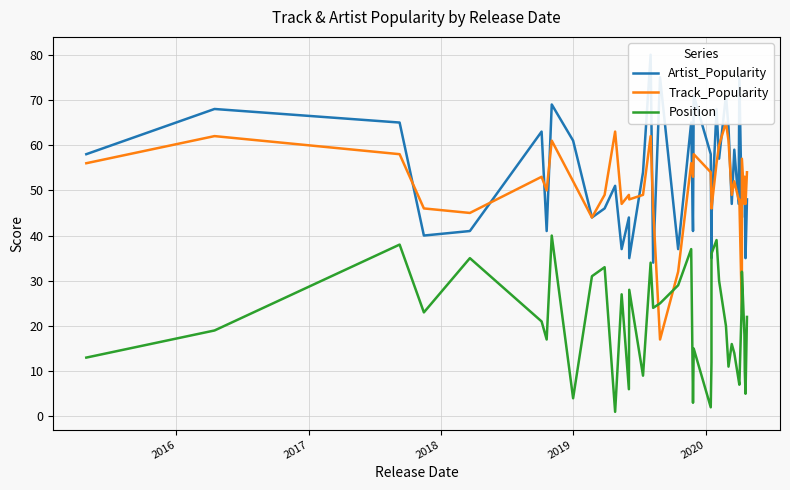

Is the value of Artist_Popularity at 9 greater than the value of Position at 11?

Yes